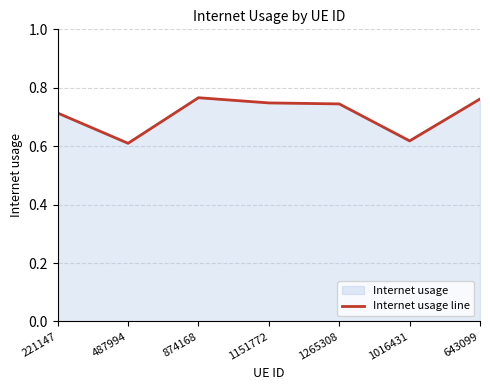

Count the values in the range 0 to 1.

7